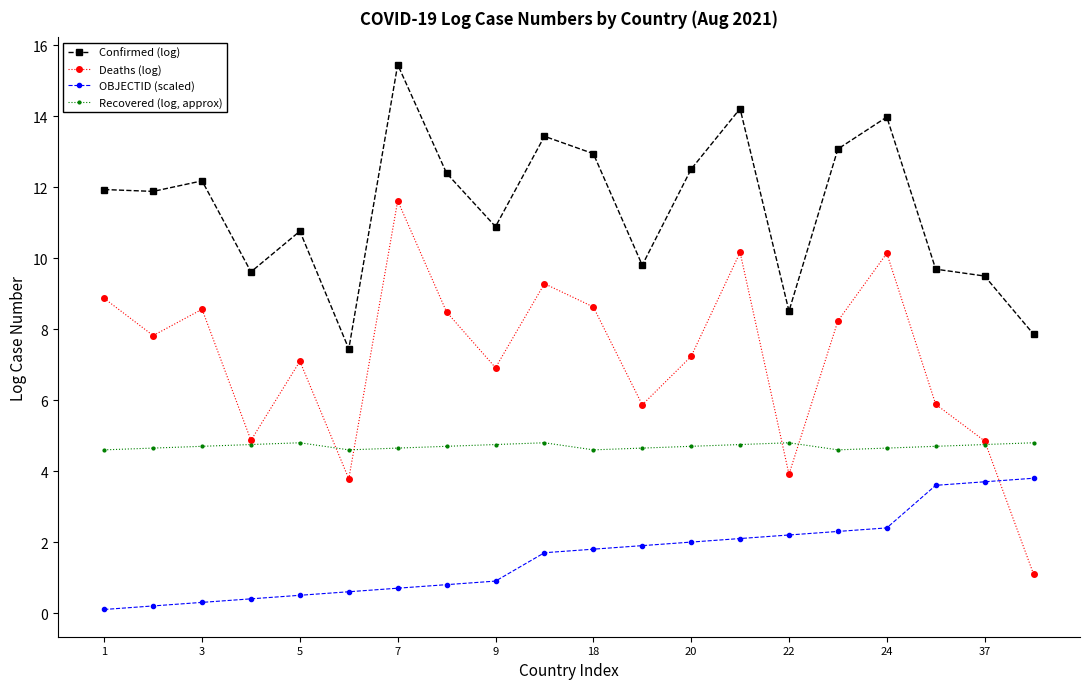

Which series has the largest range (max minus min)?

Deaths (log)